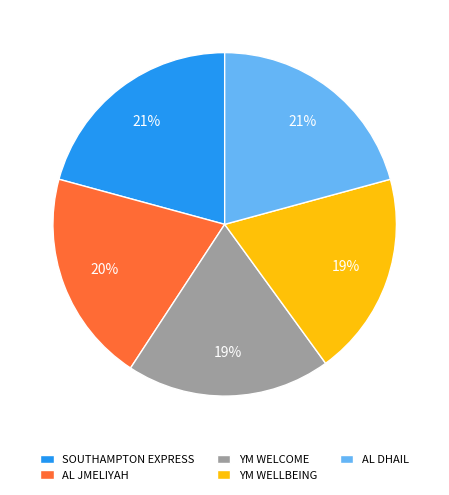

To the nearest percent, what is the combined percentage of YM WELCOME and SOUTHAMPTON EXPRESS?

40%